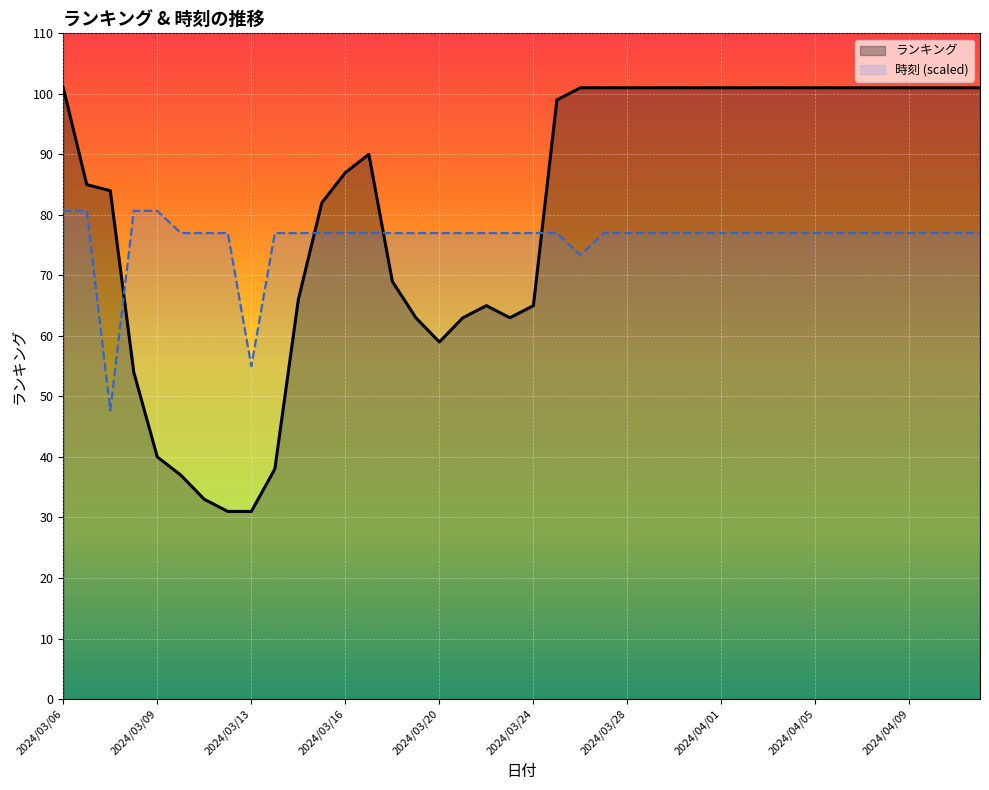

What is the minimum value for 時刻 (scaled)?

47.7